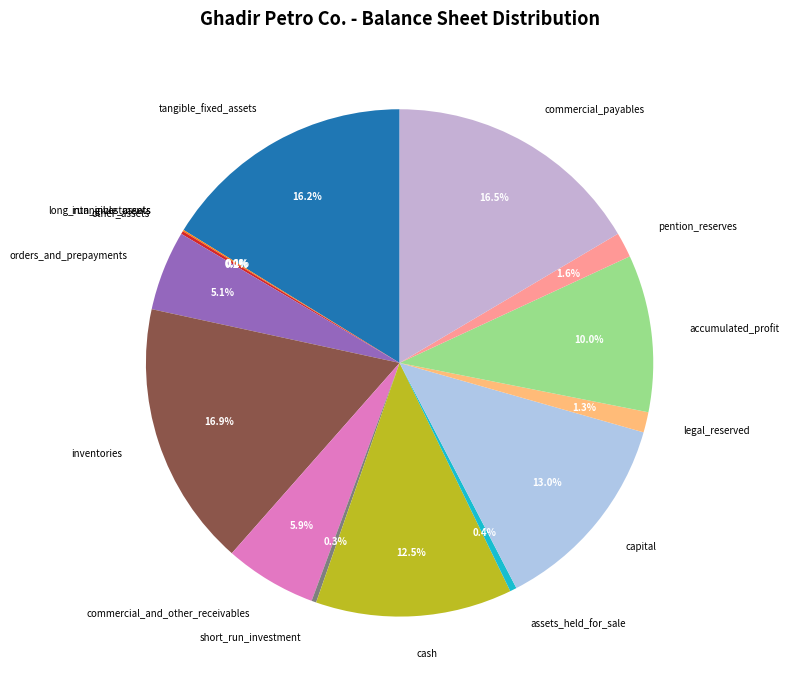

Does short_run_investment represent more than half of the total?

No